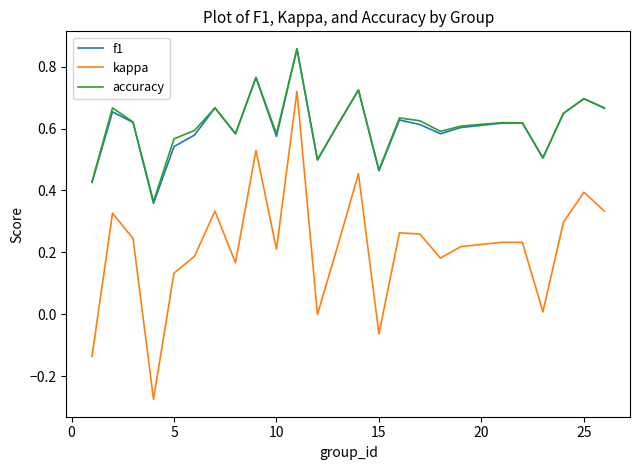

What are all the series names shown in the legend?

f1, kappa, accuracy